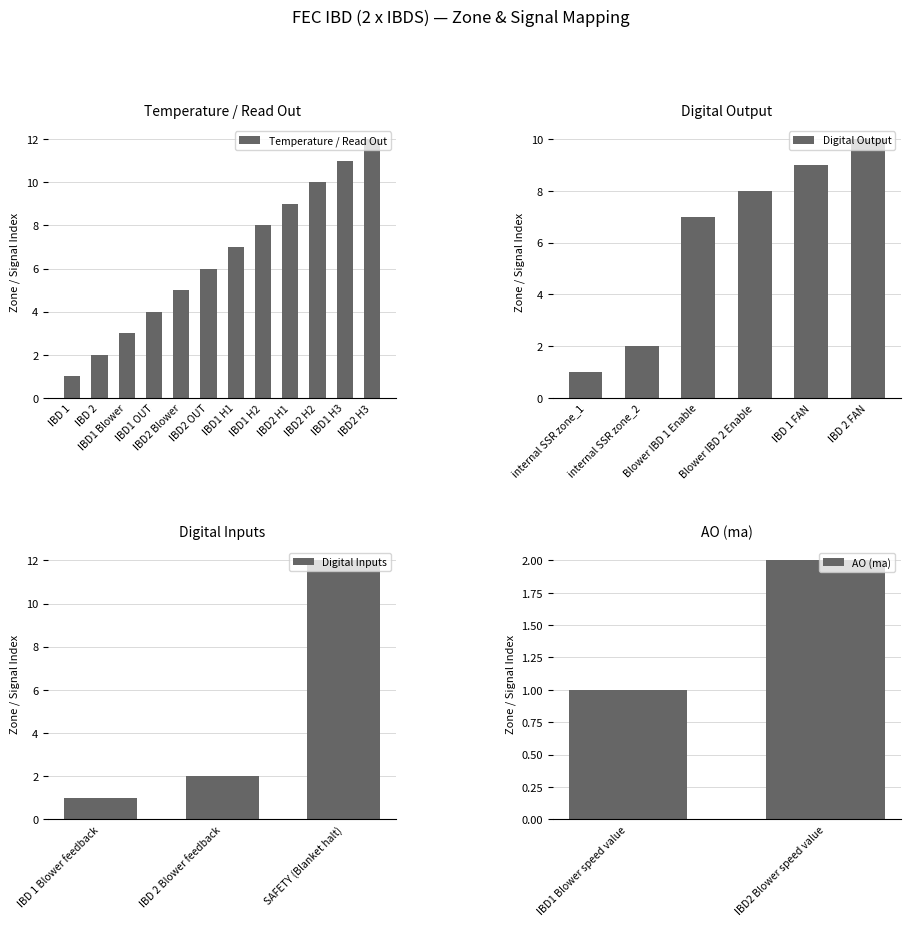

Which label corresponds to the smallest value in the chart?

IBD 1